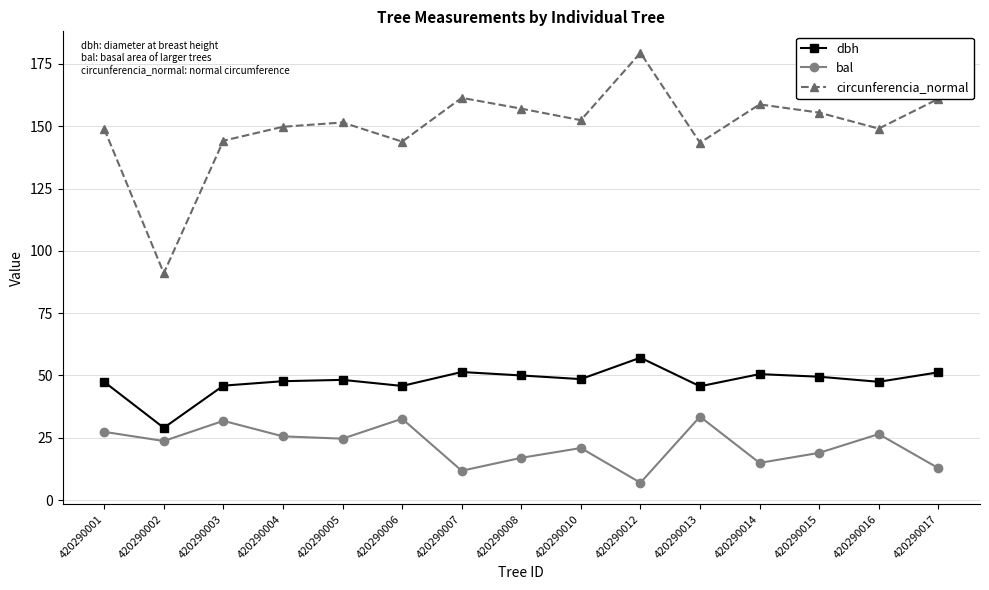

Rank the series by their maximum value, from highest to lowest.

circunferencia_normal, dbh, bal